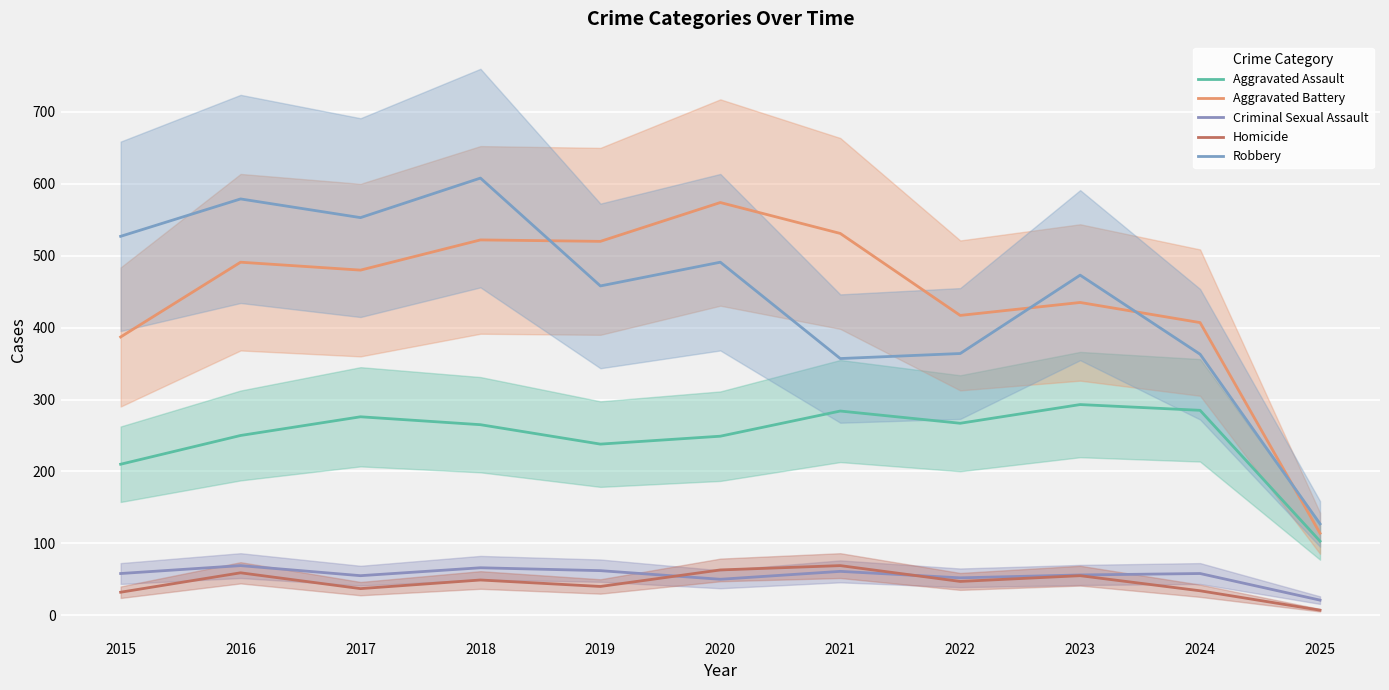

At how many categories does at least one series exceed 514?

7